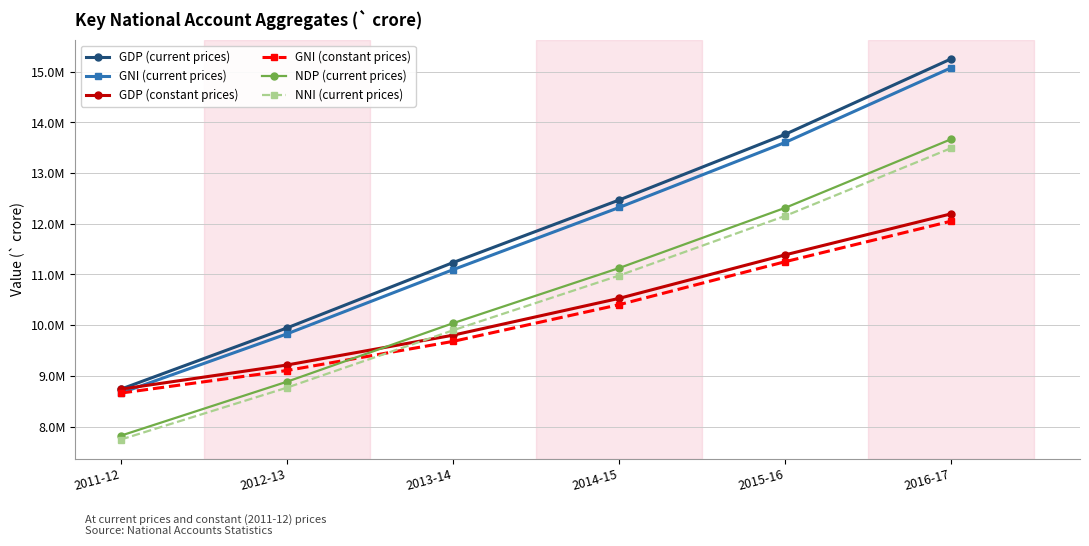

At which category does the chart reach its peak across all series?

2016-17